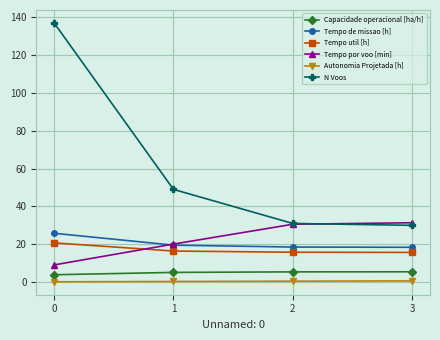

What is the sum of all N Voos values?

247.0